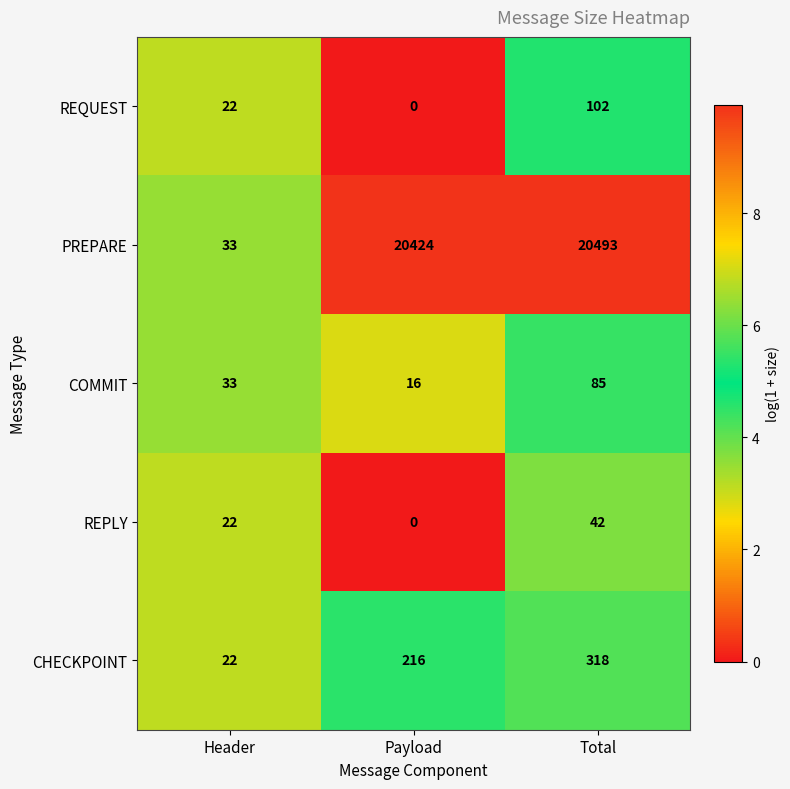

Where is CHECKPOINT nearest to the value 170?

Payload